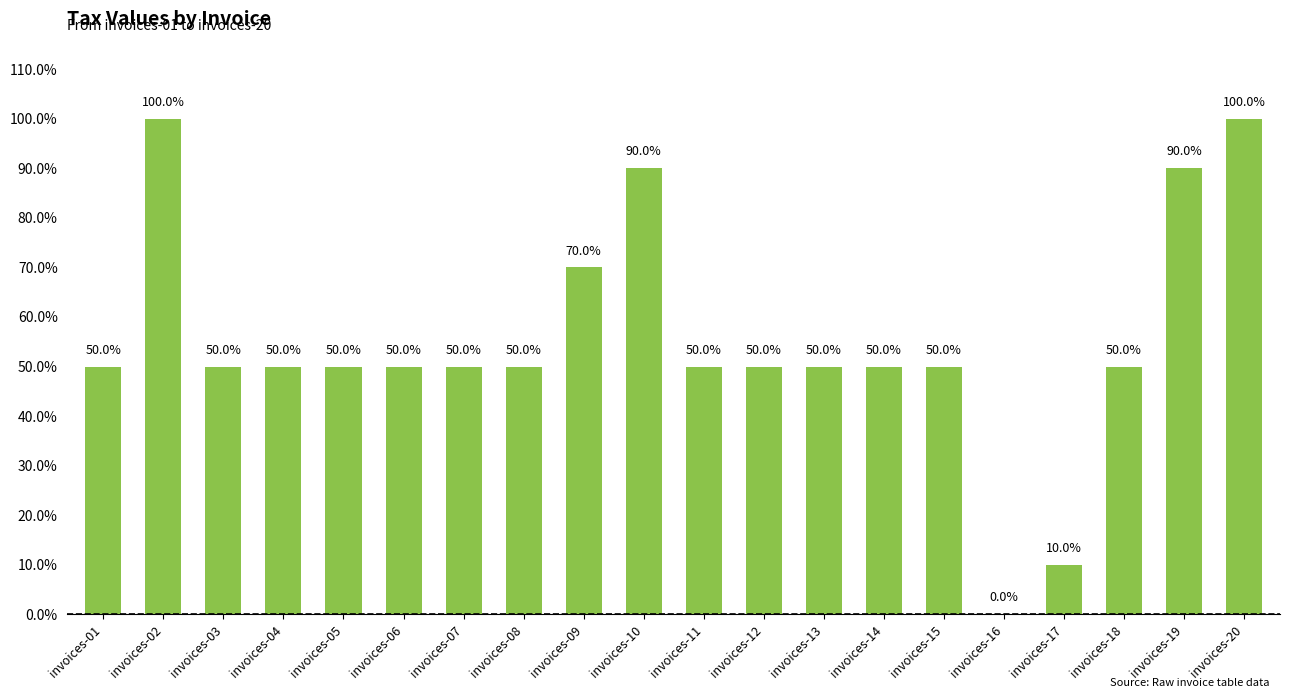

What is the difference between the second highest and second lowest values?

0.9